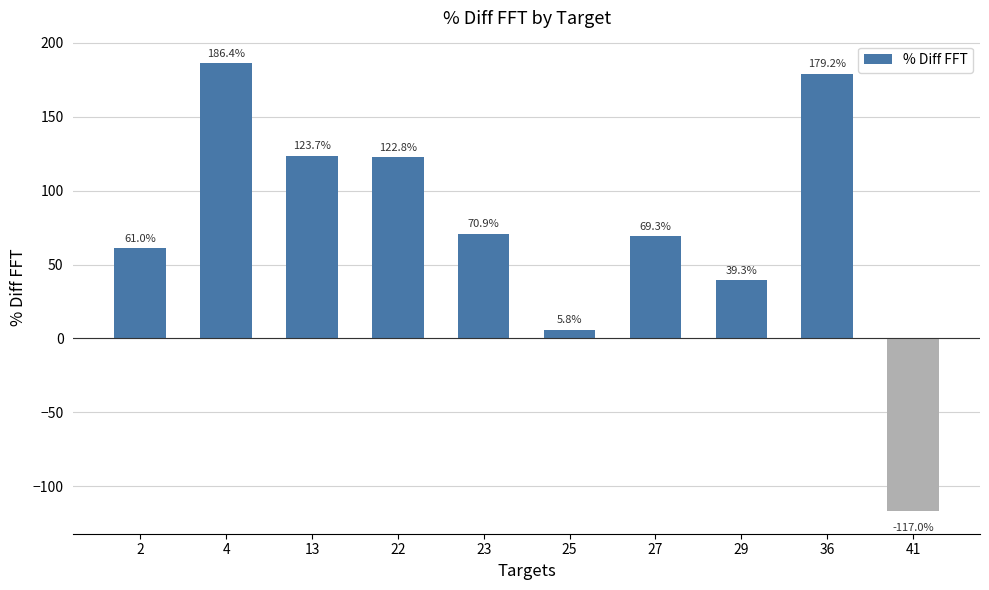

Reading left to right, list all the values displayed in this chart.

61.0	186.4	123.7	122.8	70.9	5.8	69.3	39.3	179.2	-117.0